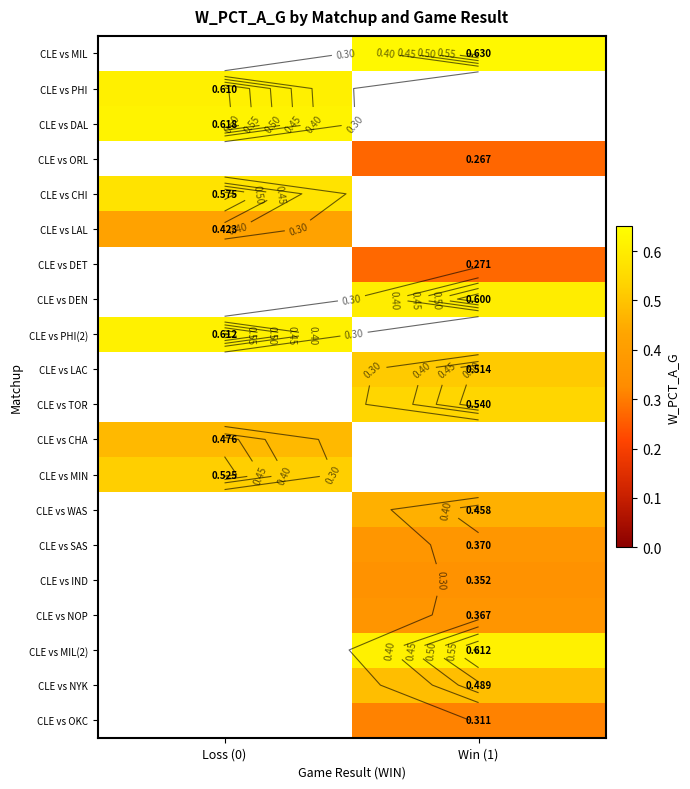

How many positive values does the CLE vs DEN series have?

1